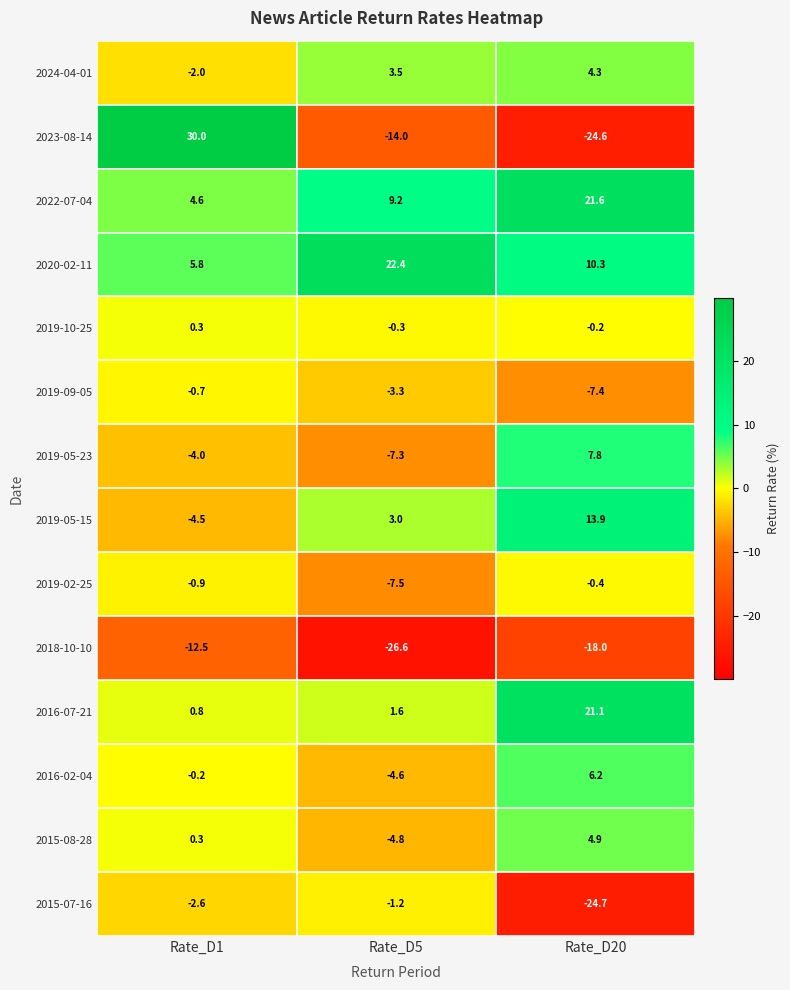

What is the approximate value of 2016-07-21 at Rate_D5?

1.6